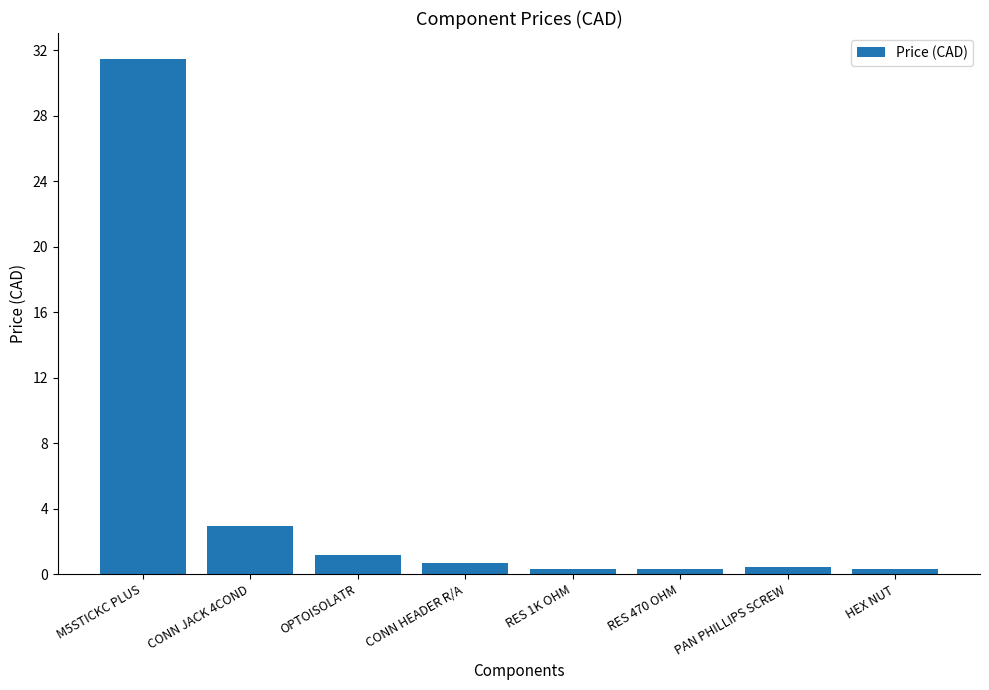

What is the greatest value displayed?

31.5